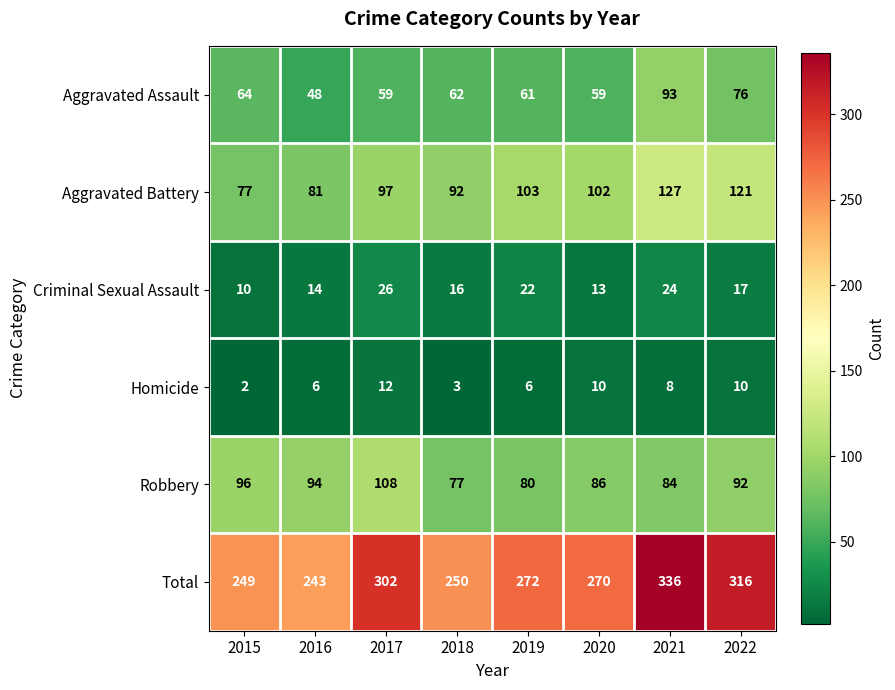

Count the Aggravated Battery values in the range 92 to 121.

5